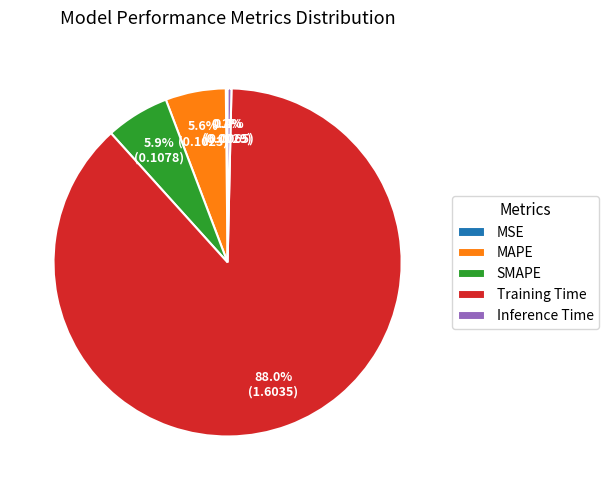

True or false: Inference Time accounts for 9% of the total.

False